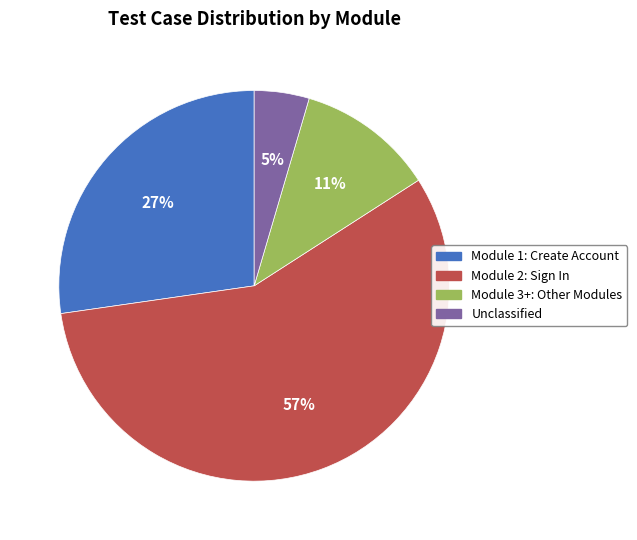

To the nearest percent, what is the difference between the largest and smallest slice percentages?

52%